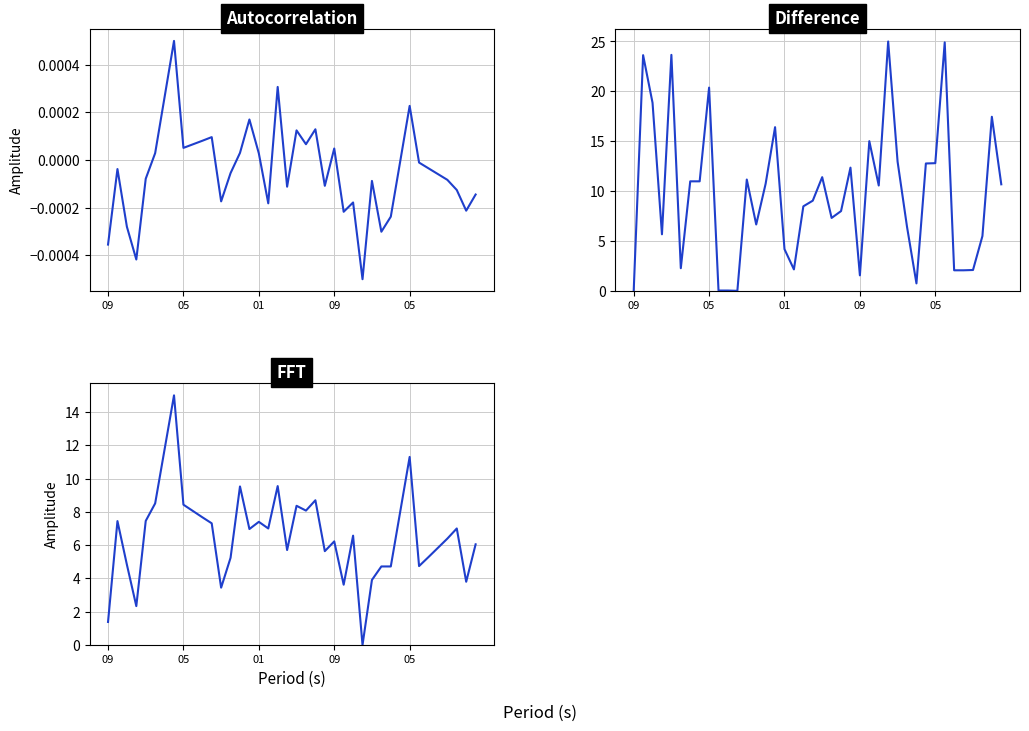

Which category has the highest value in the B6 FFT series?

7